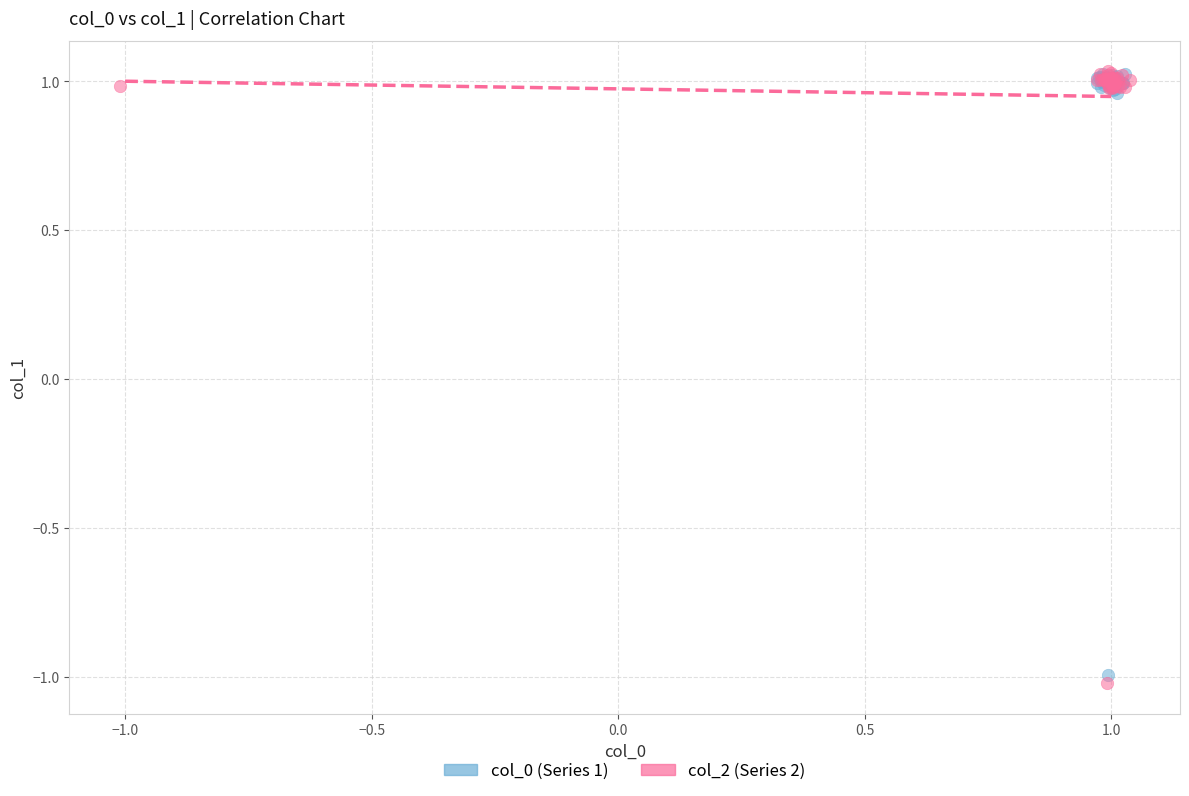

What are all the series names shown in the legend?

col_0 (Series 1), col_2 (Series 2)